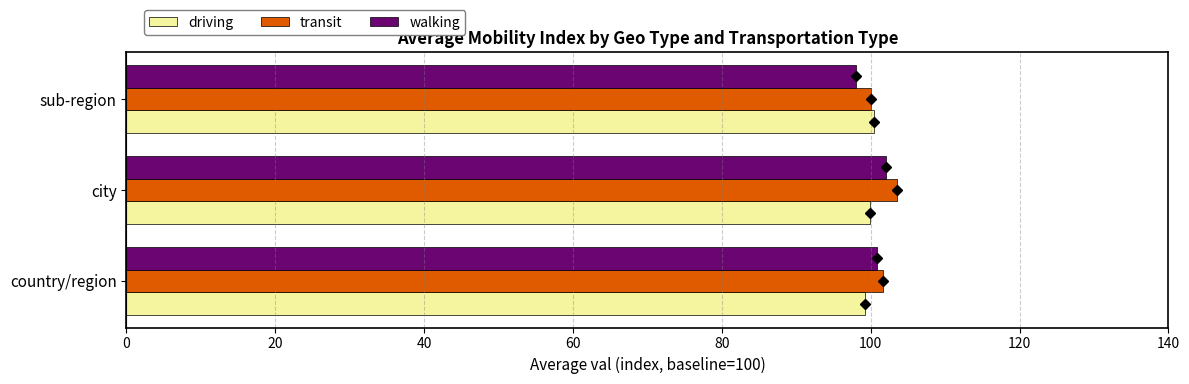

Which series has the largest total across all categories?

transit